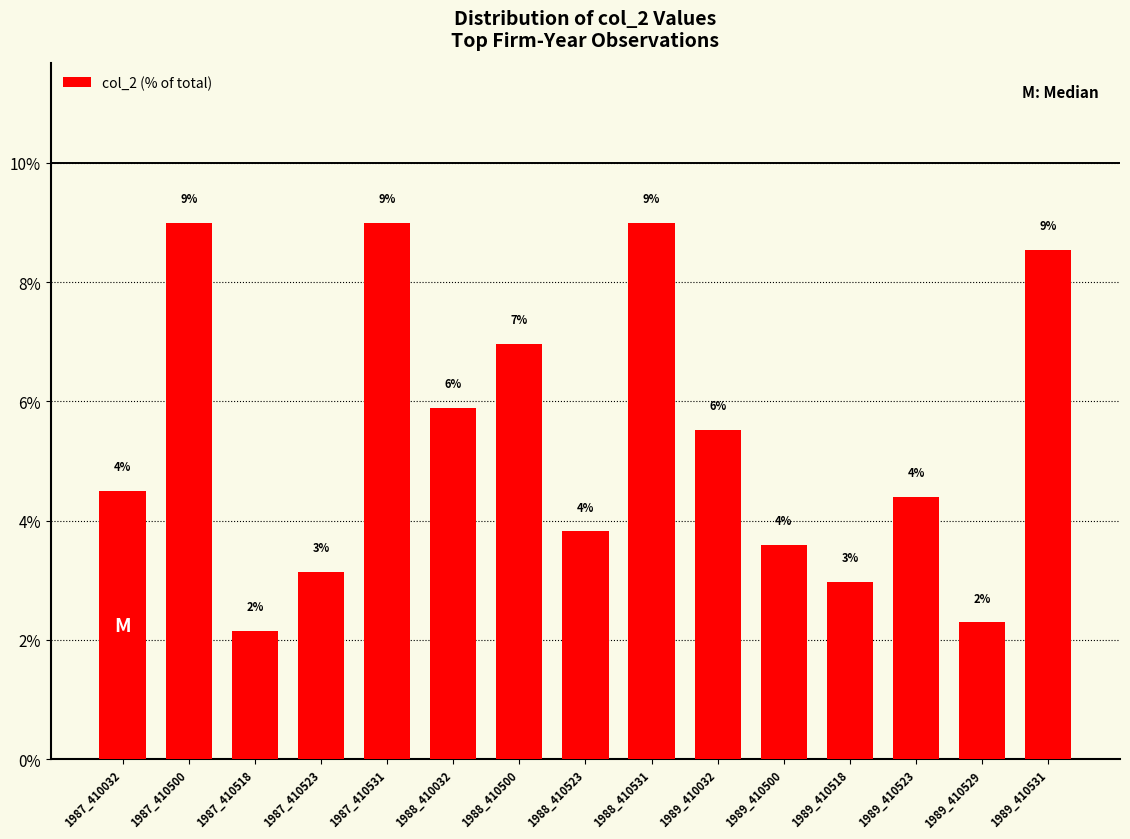

Between 1988_410531 and 1989_410531, which is larger?

1988_410531